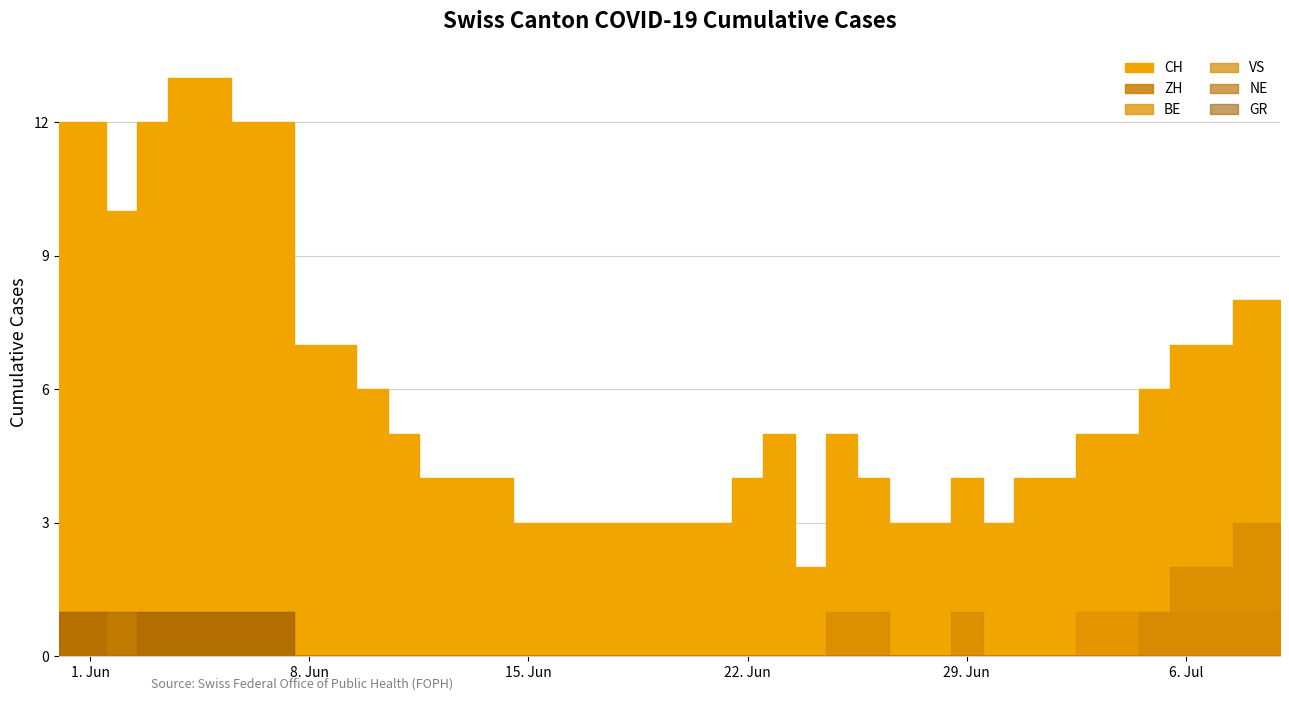

What position from the right is 16?

24